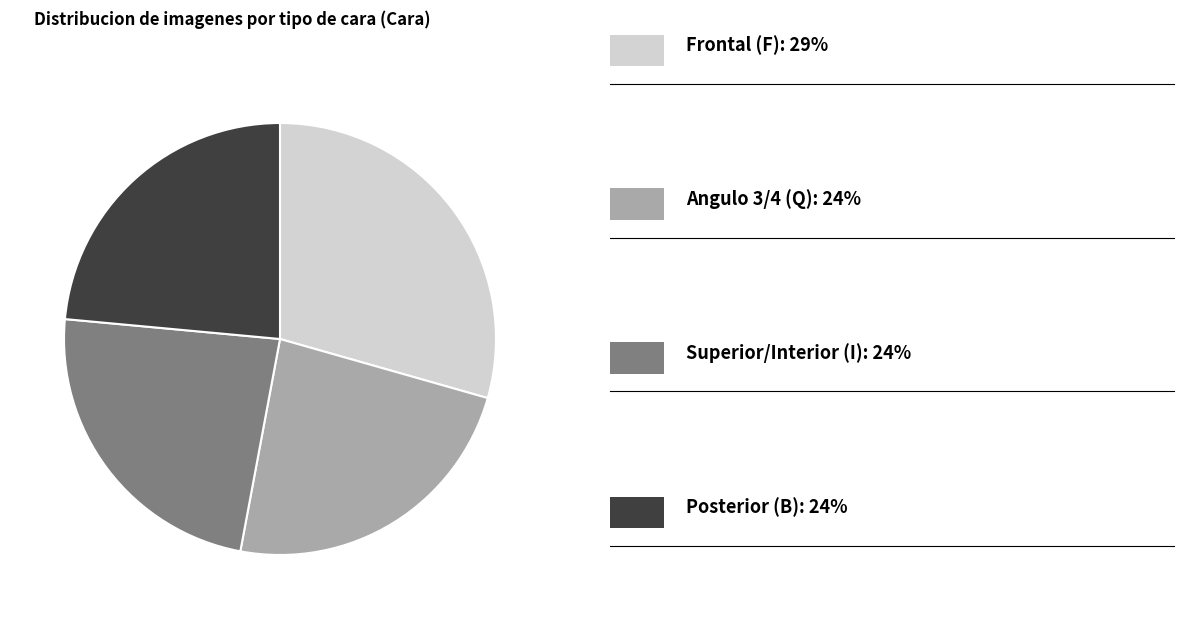

Is there a majority slice in this chart?

No